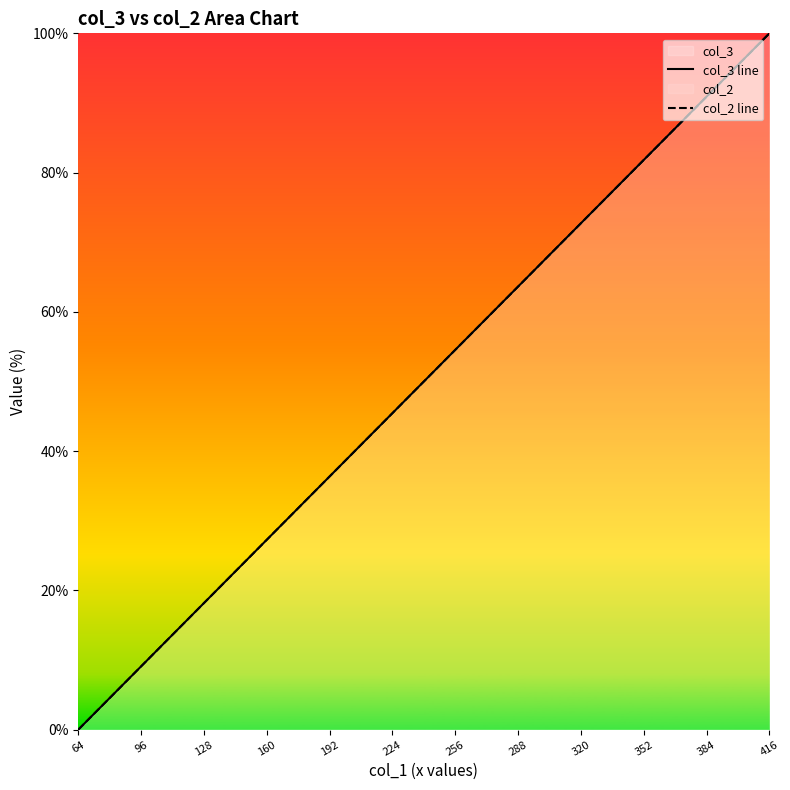

Does the chart have visible grid lines?

No